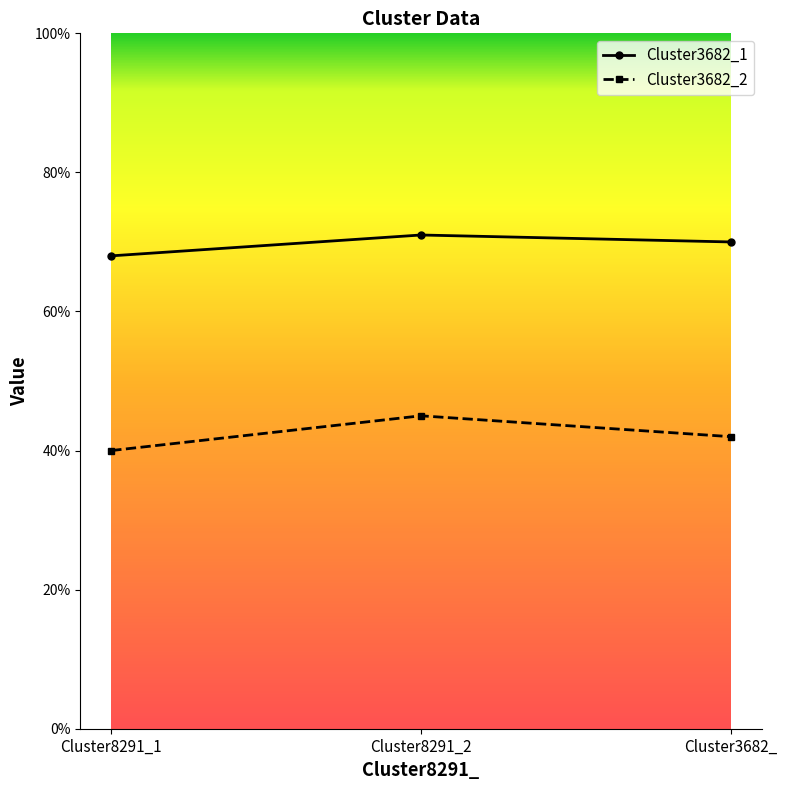

Does the chart have visible grid lines?

No